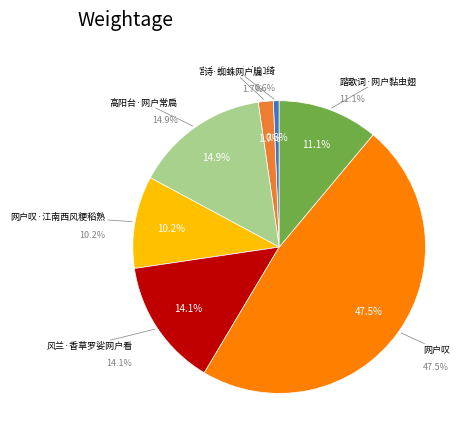

What is the smallest slice in the pie chart?

宫中乐·网户交如绮